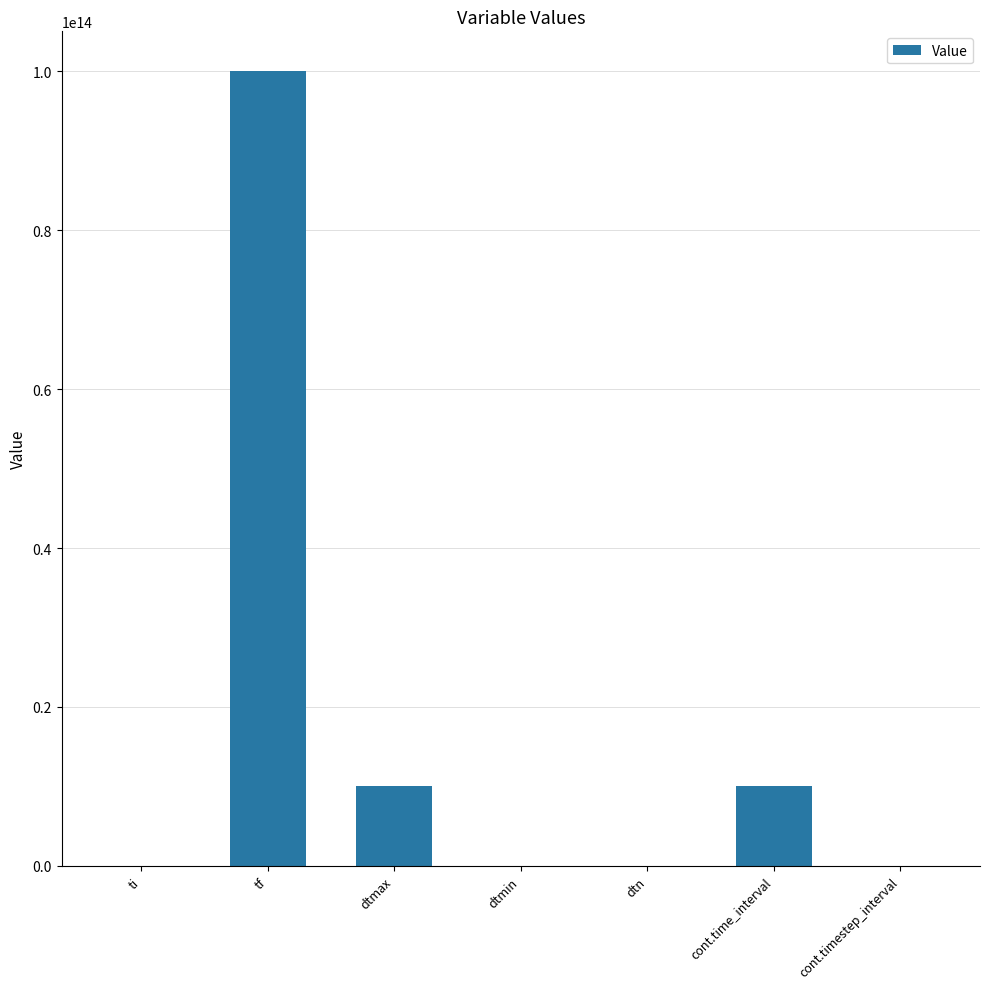

True or false: the data shows 57023998345903.7 at ti.

False